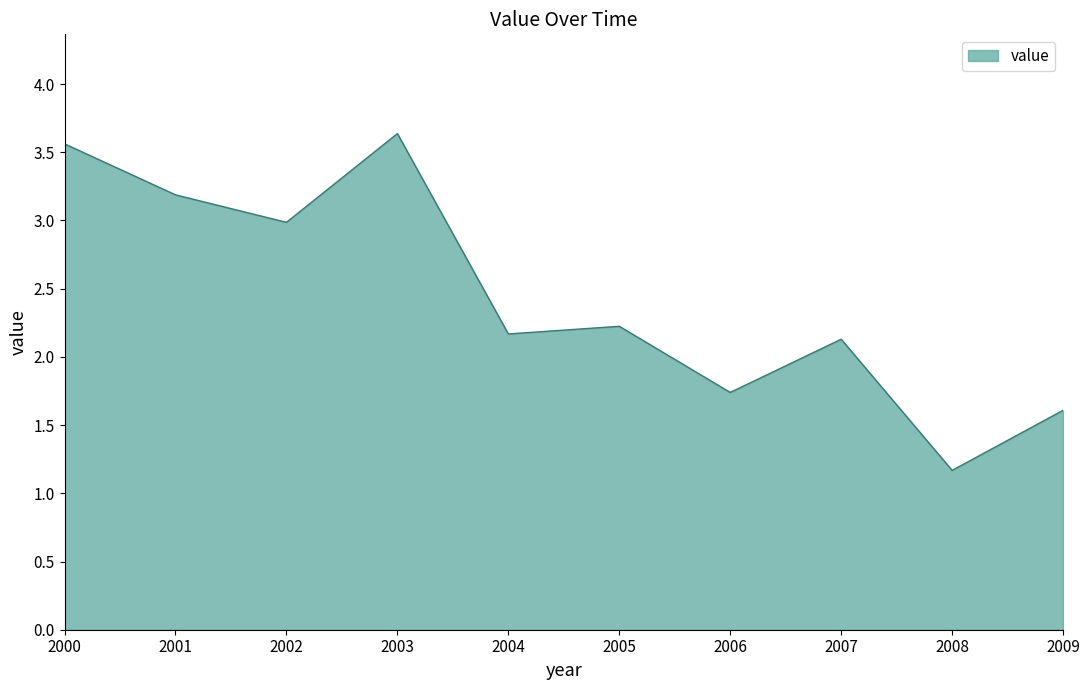

The chart shows a value of 2.2 at 2004. True or false?

True